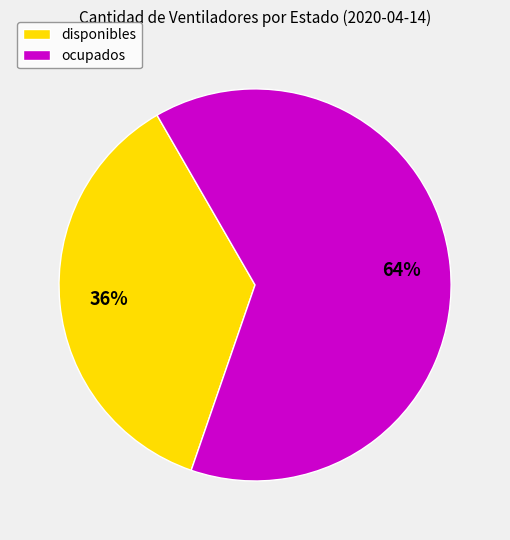

What is the ratio of the value at disponibles to the value at ocupados?

0.6